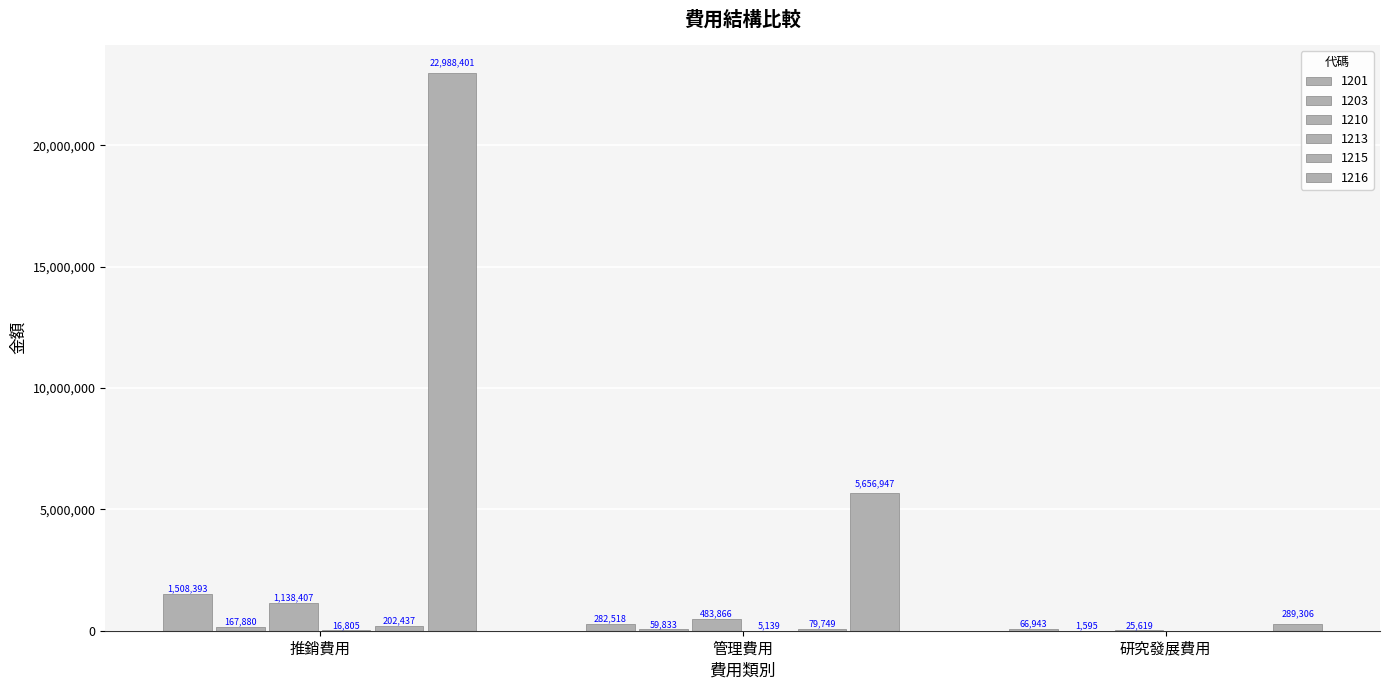

Count the number of data series in this chart.

6